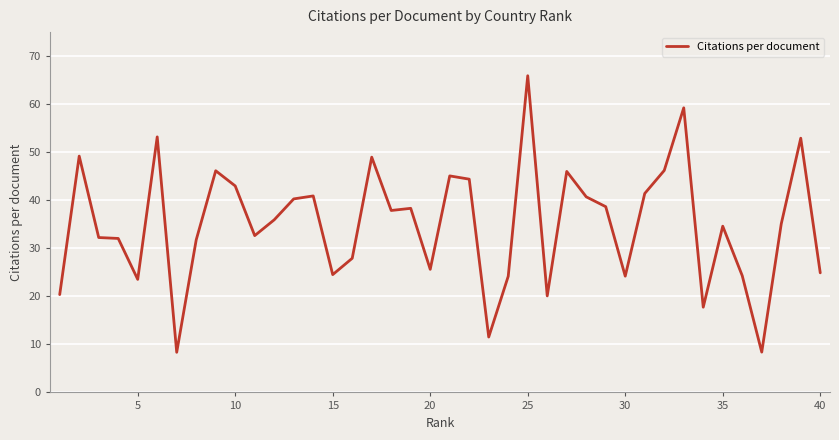

What is the difference between the maximum and minimum values?

57.6